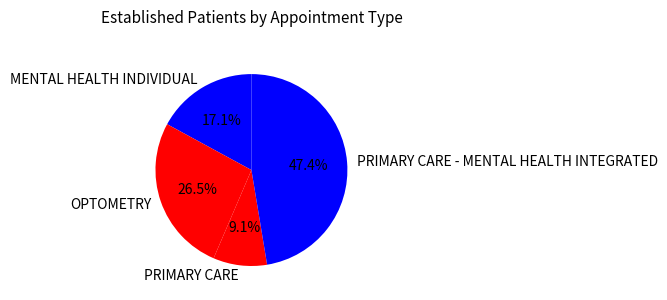

What is the ratio of the value at PRIMARY CARE - MENTAL HEALTH INTEGRATED to the value at PRIMARY CARE?

5.2